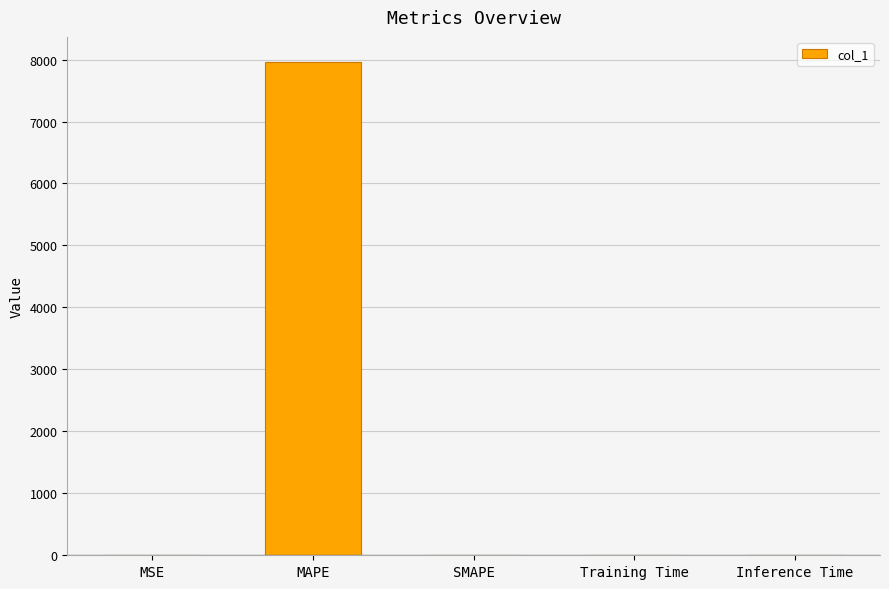

What is the sum of the values at SMAPE and MAPE?

7967.4